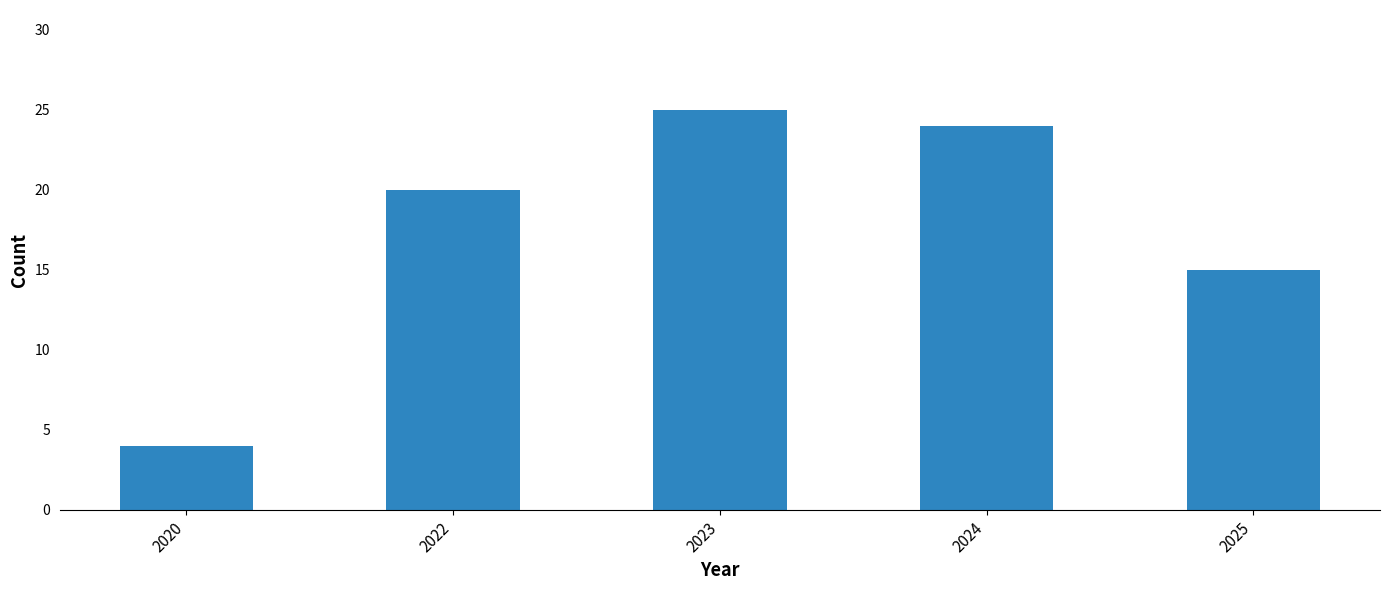

Reading right to left, transcribe all the data shown in this chart.

2025=15	2024=24	2023=25	2022=20	2020=4